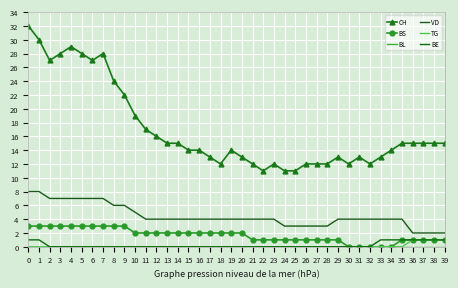

What is the value of the VD point at the 30th from the left?

4